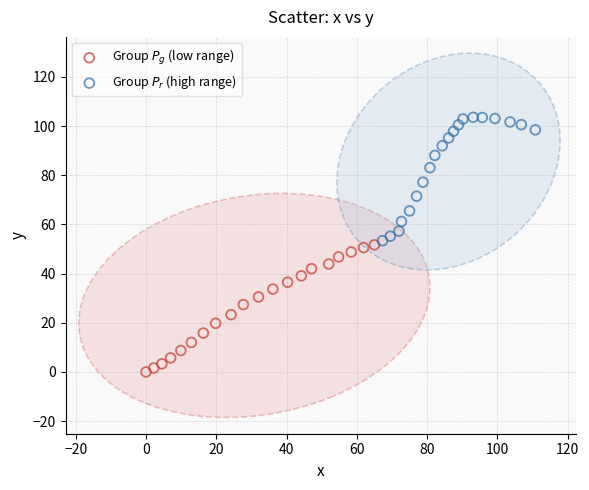

Which series contains the highest Y value?

Group $P_r$ (high range)